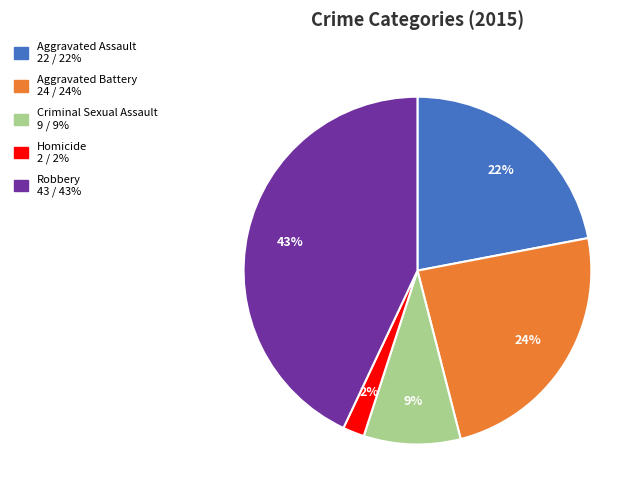

Is there a majority slice in this chart?

No